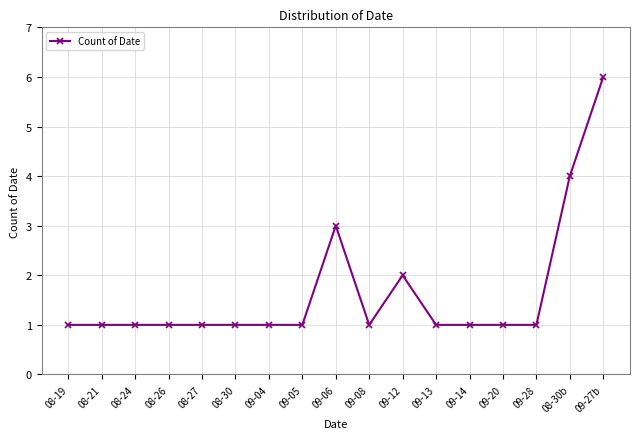

Is it true that the value at 08-19 is 1?

True